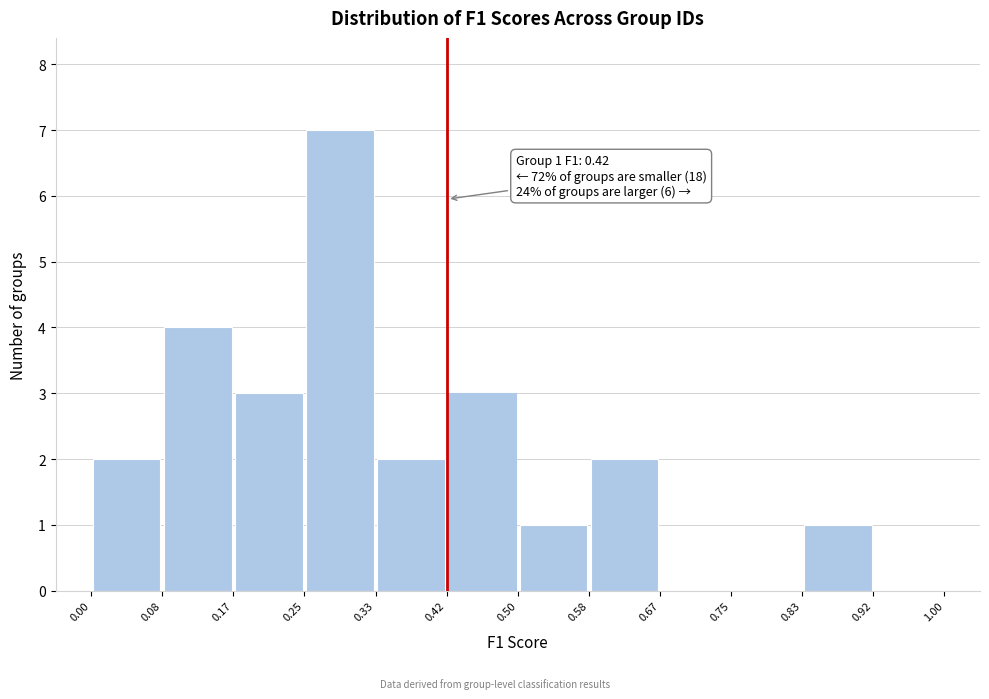

Over which range of the x-axis is the bar tallest?

0.25 to 0.33